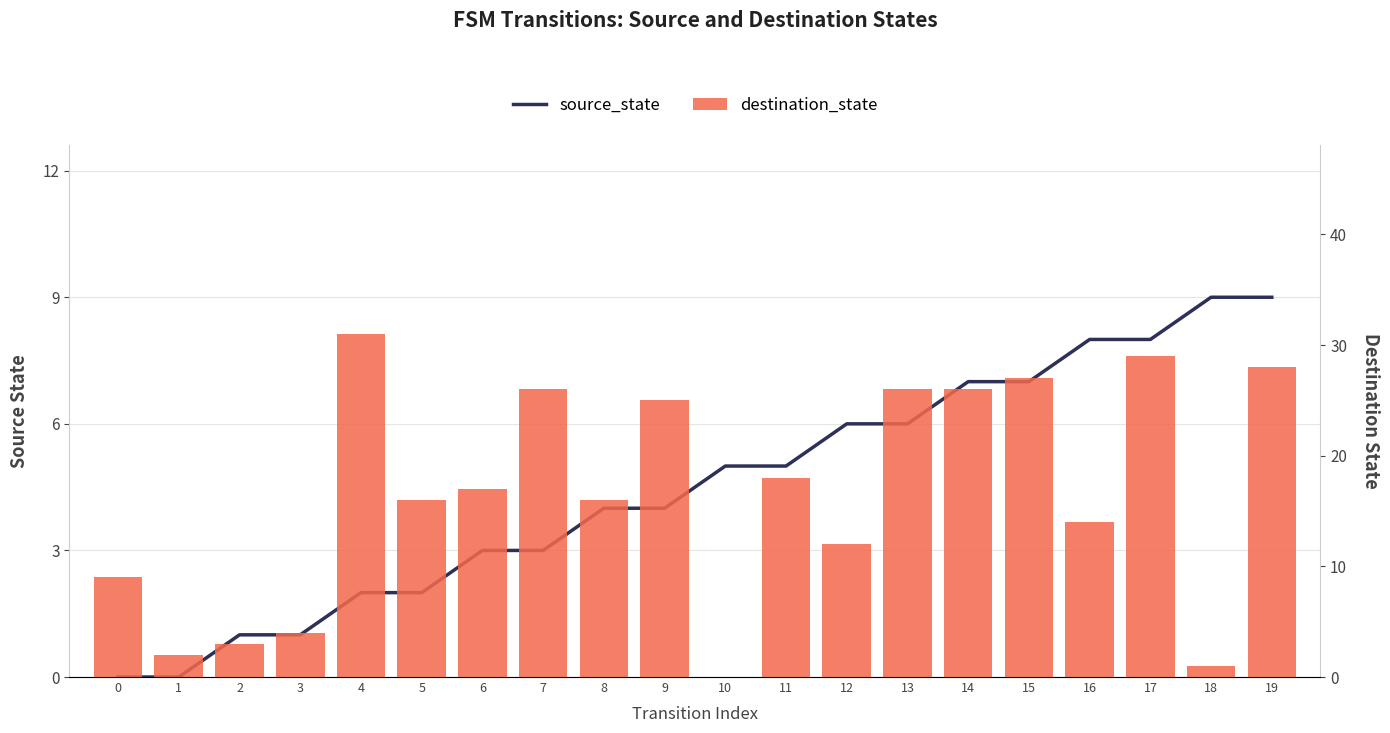

What is the sum of all source_state values?

90